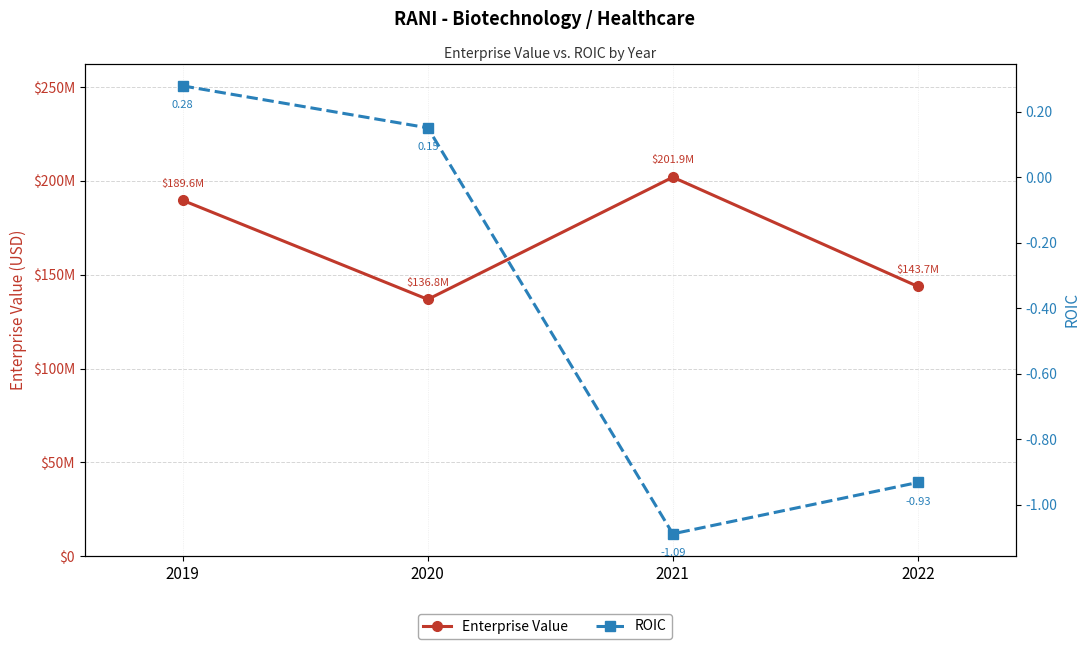

List the series in order of their overall mean, lowest first.

ROIC, Enterprise Value